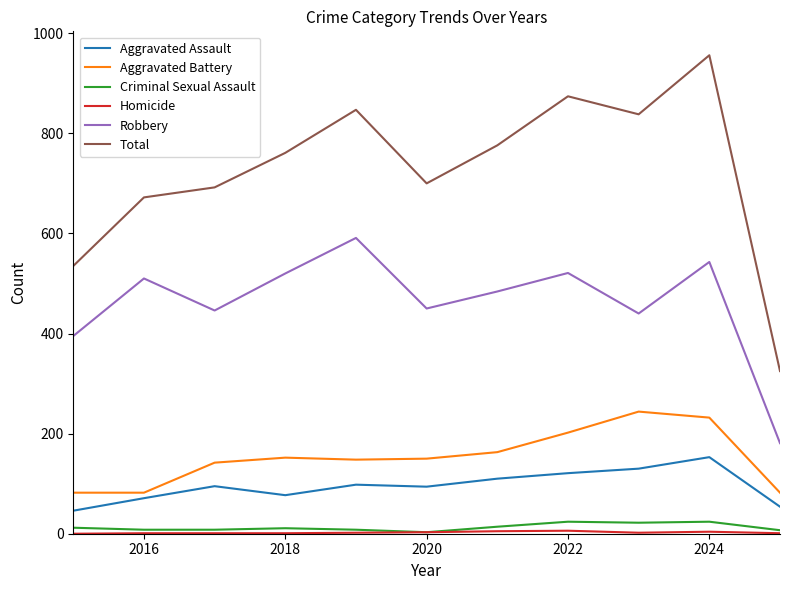

Which series has the largest total across all categories?

Total